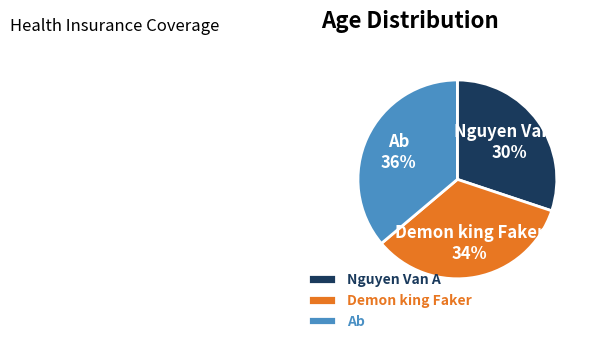

Does any single category account for the majority?

No